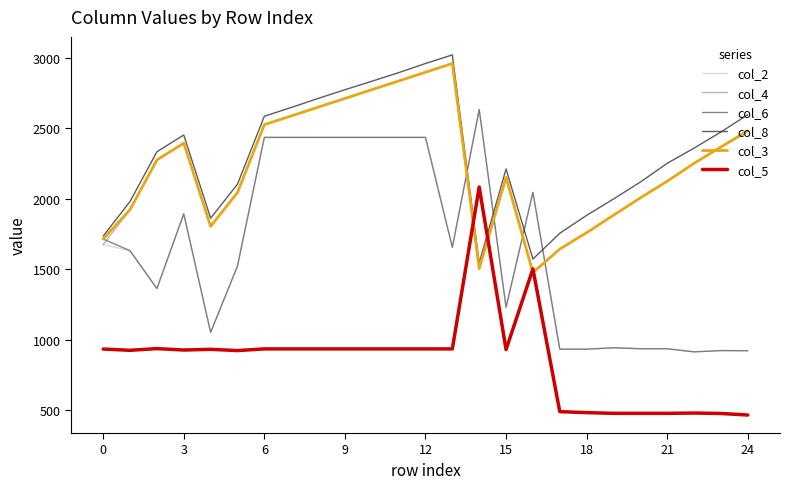

Which series has the largest total across all categories?

col_8